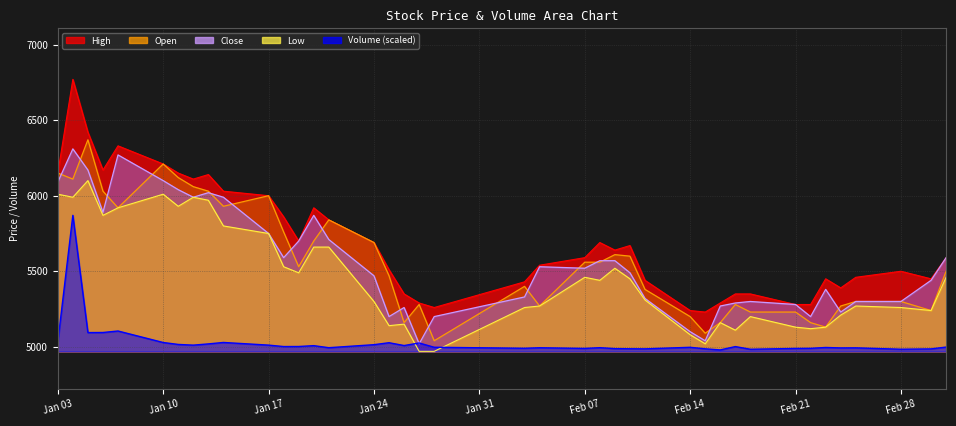

What is the minimum value for Low?

4970.0